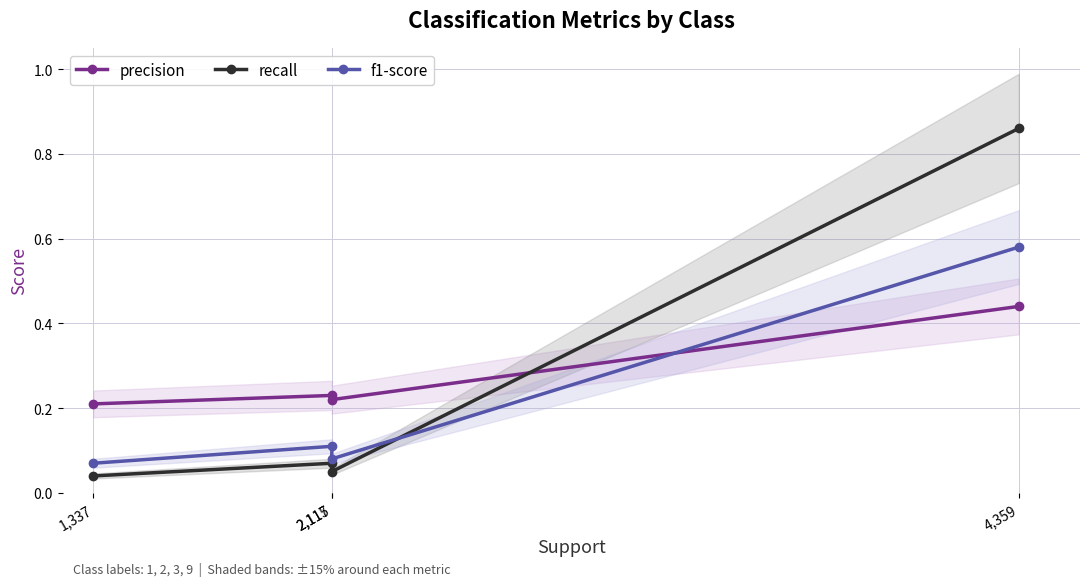

What is the difference between the maximum and second lowest values in the recall series?

0.8